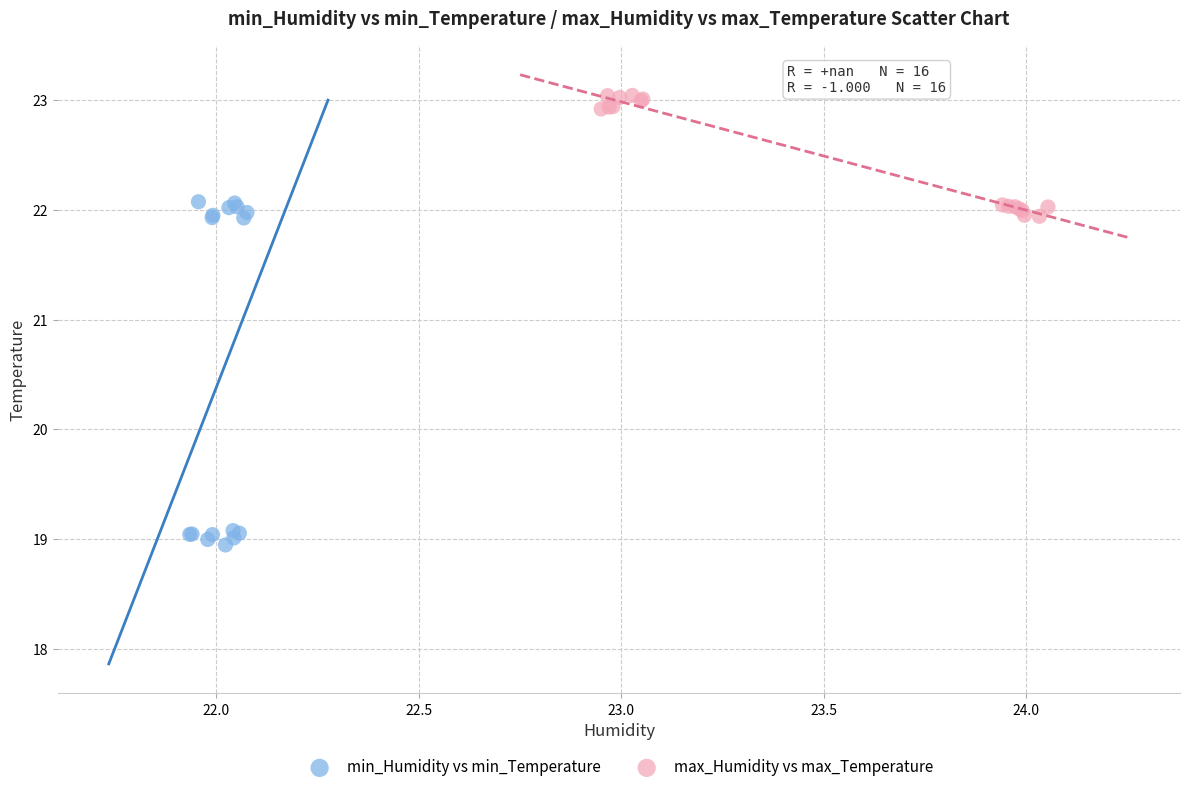

What are all the series names shown in the legend?

min_Humidity vs min_Temperature, max_Humidity vs max_Temperature